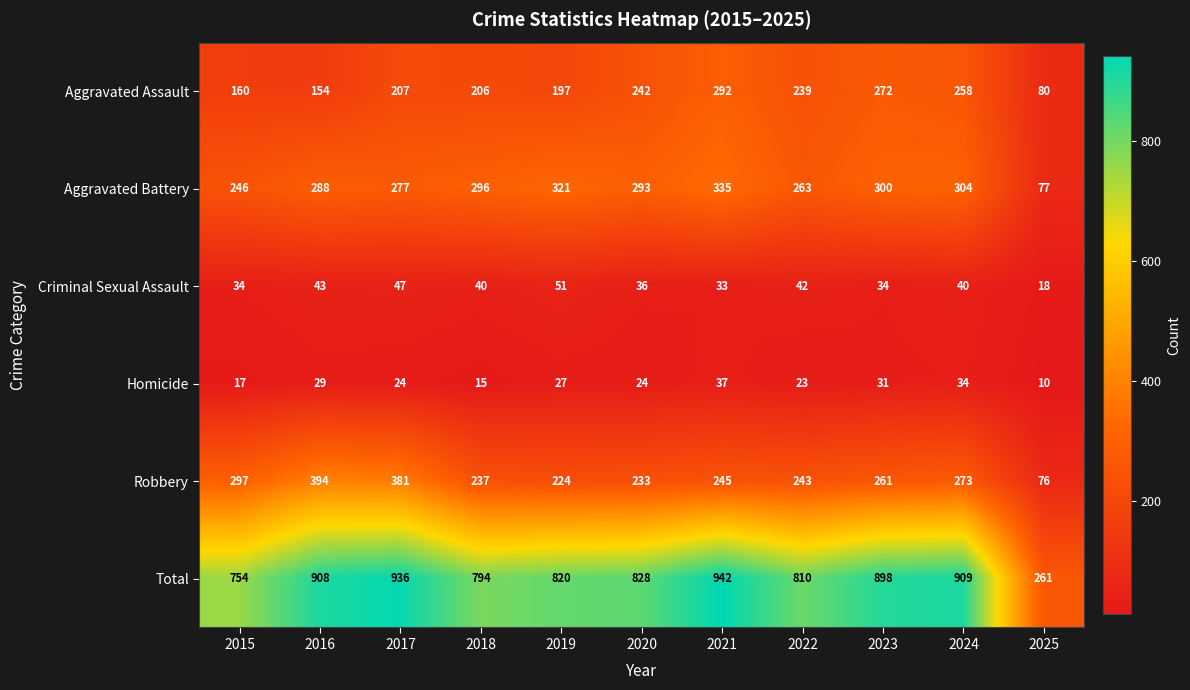

What is the sum of all Criminal Sexual Assault values?

418